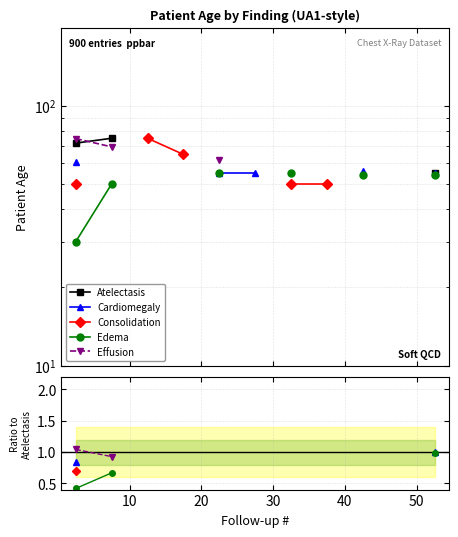

How many lines are shown in the chart?

5